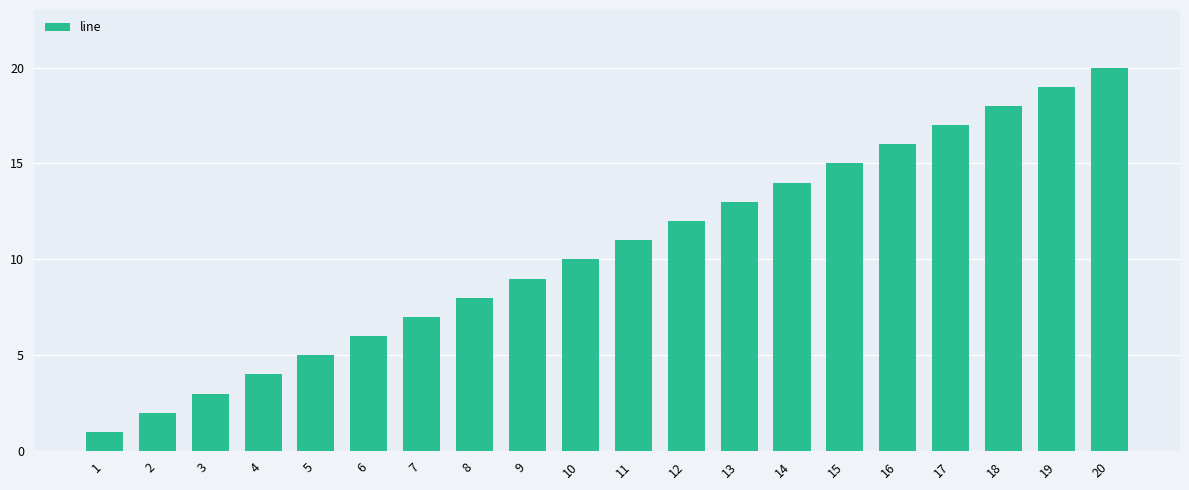

Reading right to left, extract all data points from this chart.

20	19	18	17	16	15	14	13	12	11	10	9	8	7	6	5	4	3	2	1